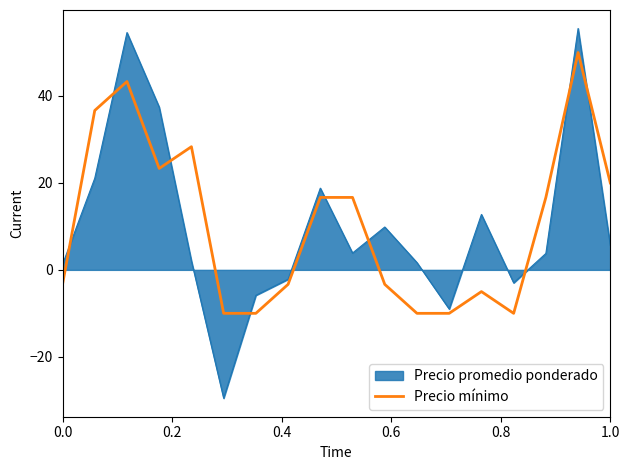

How many categories are shown in the chart?

18